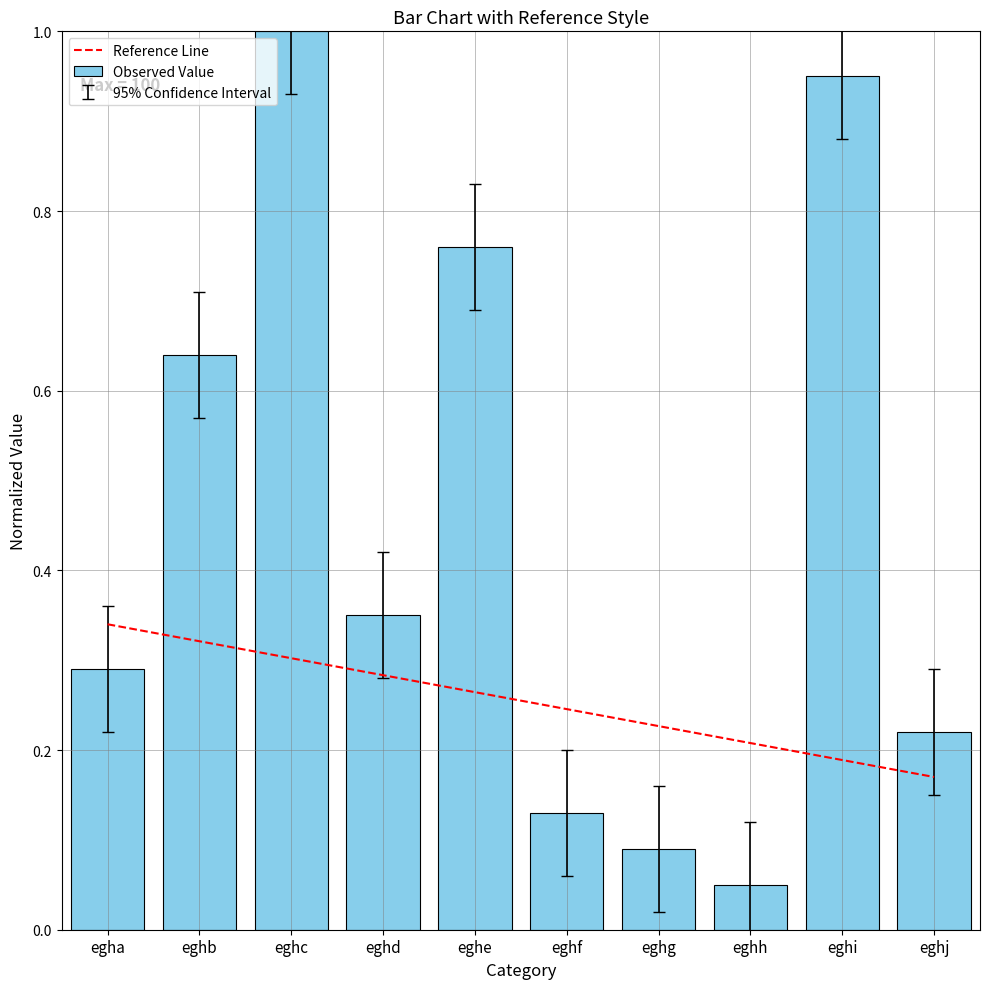

True or false: the data shows 0.0 at eghf.

False